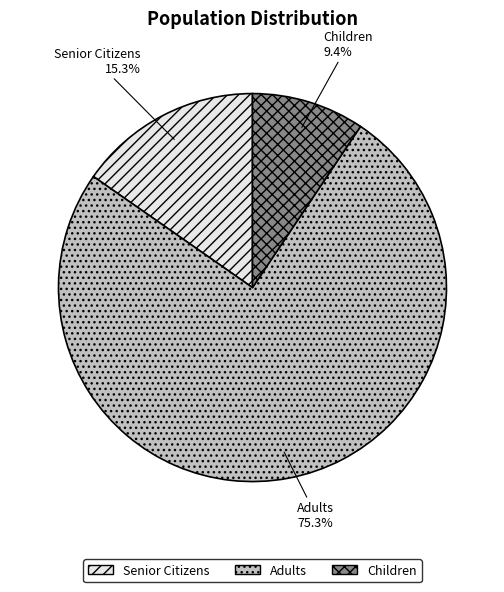

Does any single category account for the majority?

Yes